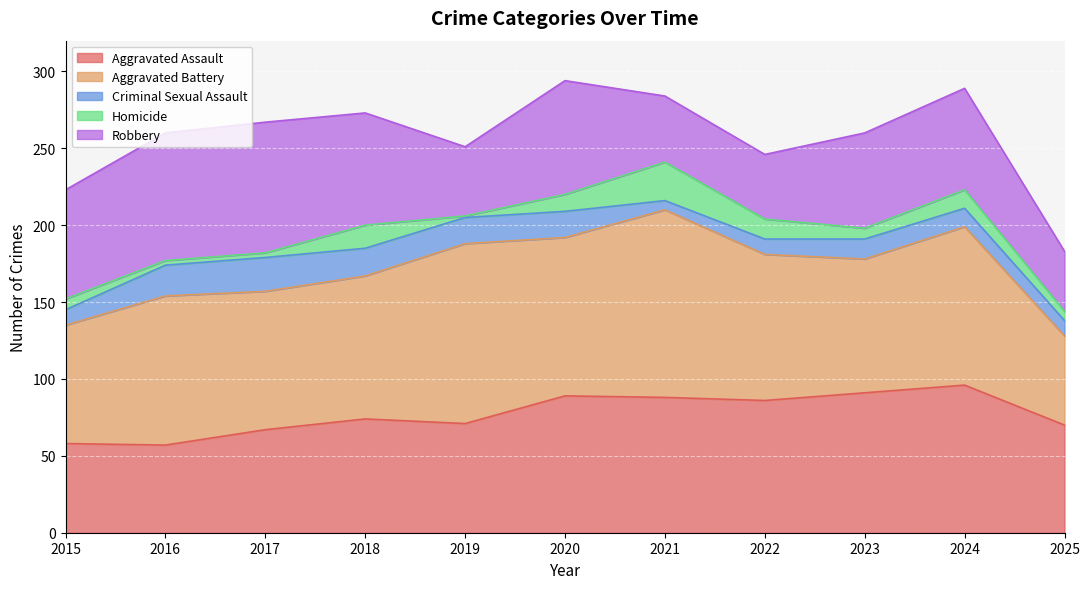

How many lines are shown in the chart?

5